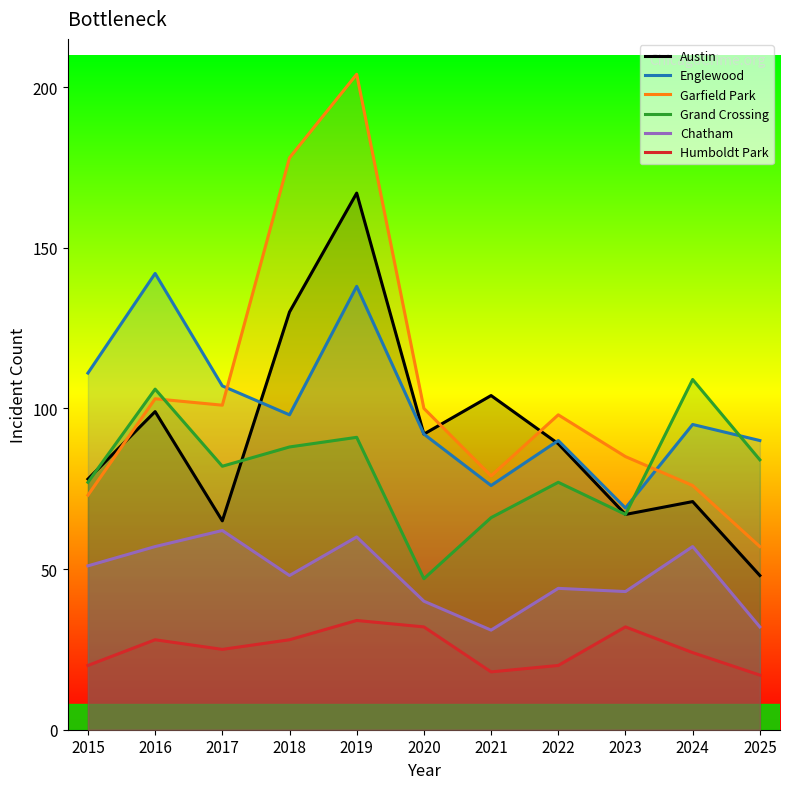

Reading left to right, transcribe all the data shown in this chart.

Austin: 2015=78	2016=99	2017=65	2018=130	2019=167	2020=92	2021=104	2022=89	2023=67	2024=71	2025=48
Englewood: 2015=111	2016=142	2017=107	2018=98	2019=138	2020=92	2021=76	2022=90	2023=69	2024=95	2025=90
Garfield Park: 2015=73	2016=103	2017=101	2018=178	2019=204	2020=100	2021=79	2022=98	2023=85	2024=76	2025=57
Grand Crossing: 2015=77	2016=106	2017=82	2018=88	2019=91	2020=47	2021=66	2022=77	2023=67	2024=109	2025=84
Chatham: 2015=51	2016=57	2017=62	2018=48	2019=60	2020=40	2021=31	2022=44	2023=43	2024=57	2025=32
Humboldt Park: 2015=20	2016=28	2017=25	2018=28	2019=34	2020=32	2021=18	2022=20	2023=32	2024=24	2025=17